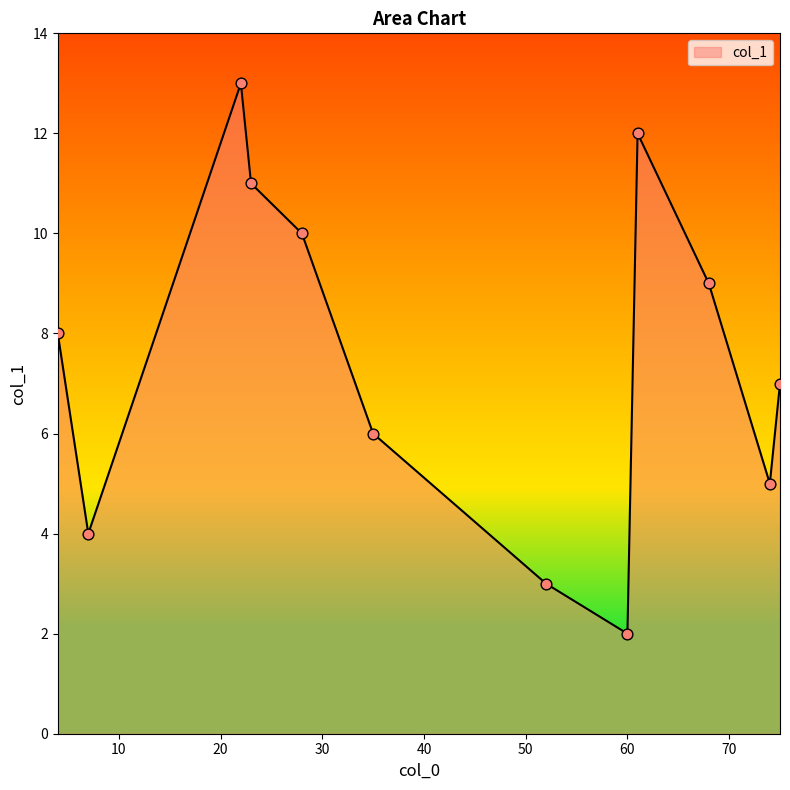

What is the greatest value displayed?

13.0